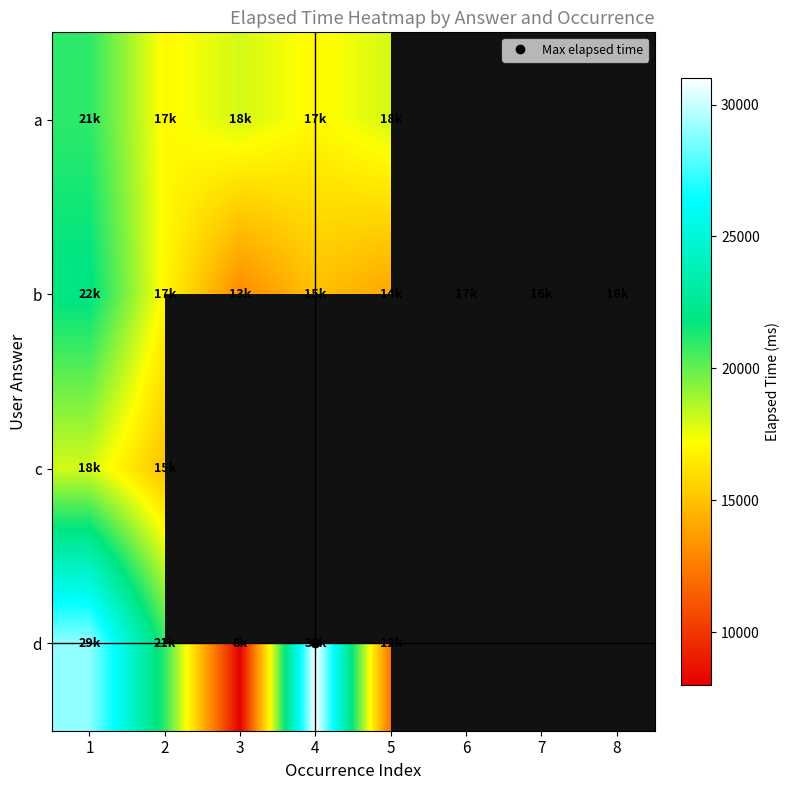

Where is a nearest to the value 19000?

3